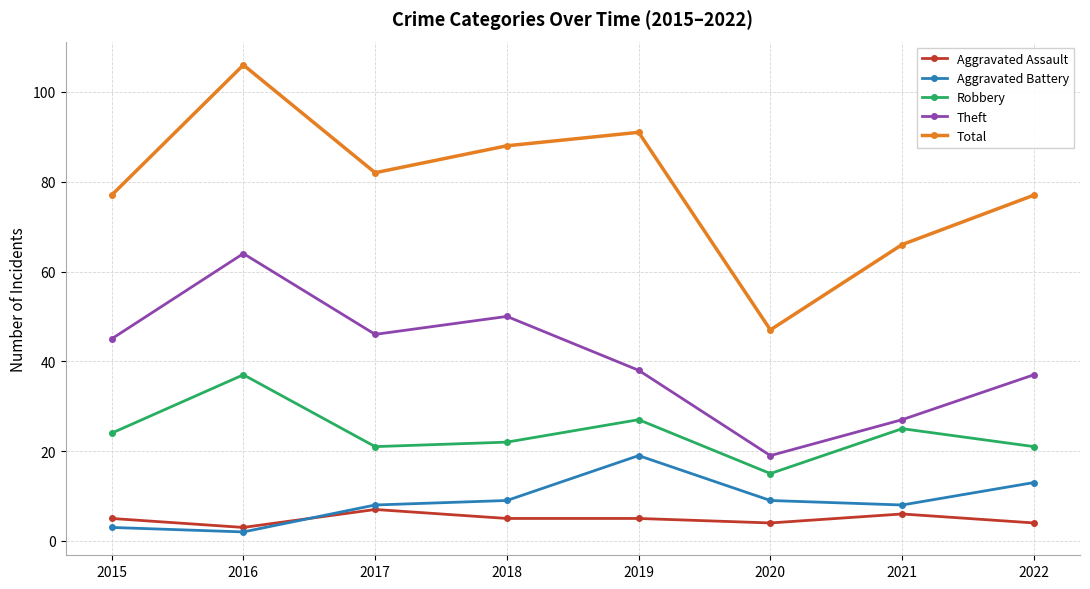

How many interior local peaks does the Aggravated Battery series have?

1